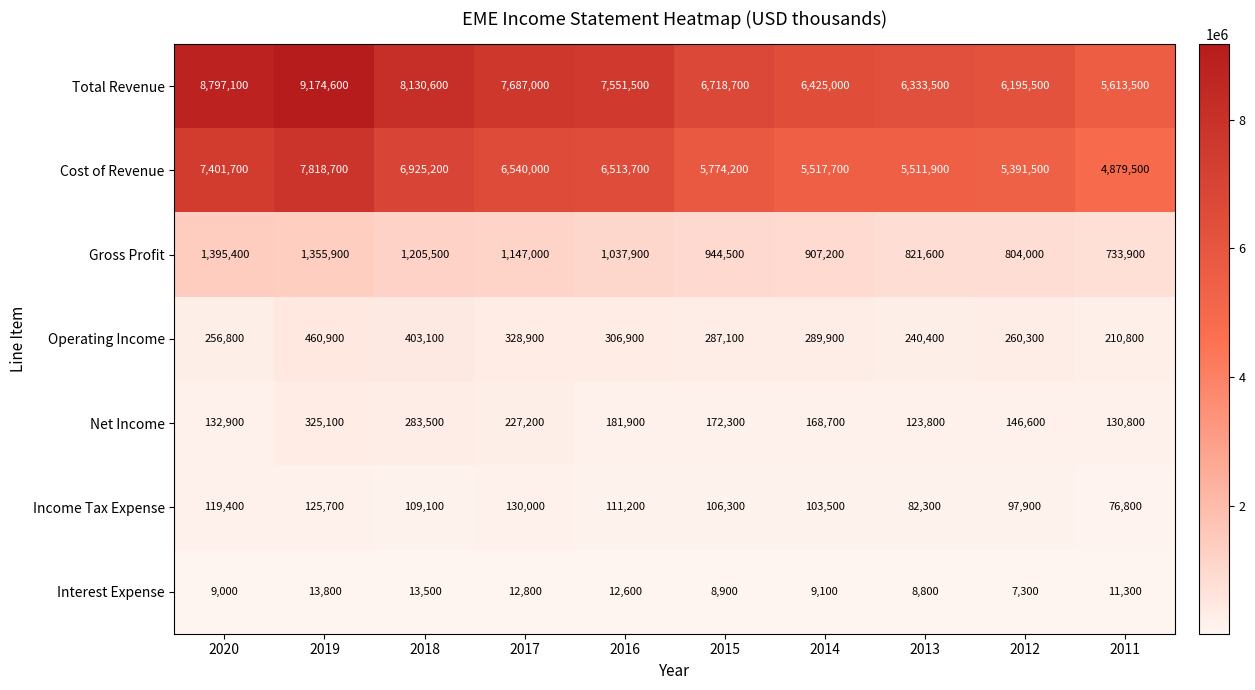

Which series changed the most between 2020 and 2012?

Total Revenue